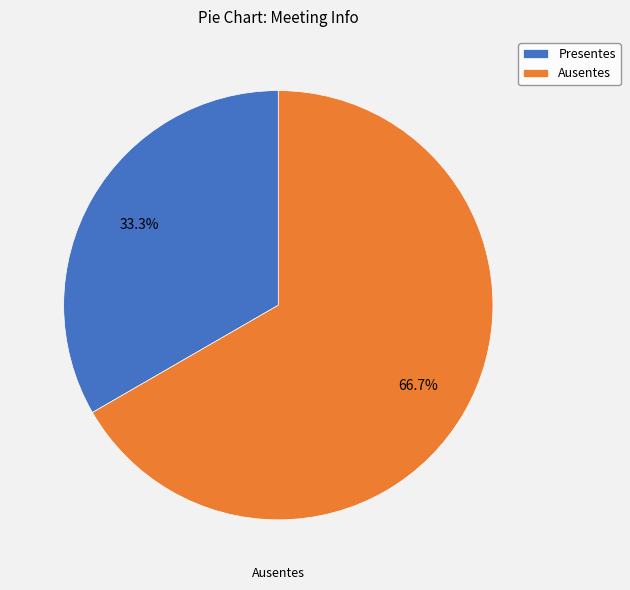

To the nearest percent, what is the combined percentage of Ausentes and Presentes?

100%